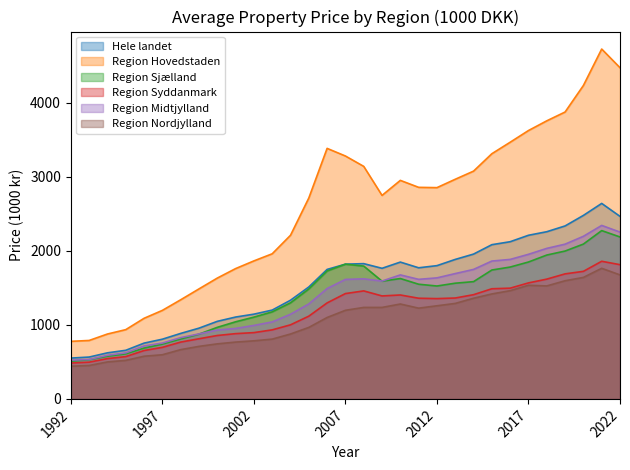

How many interior local valleys does the Hele landet series have?

2